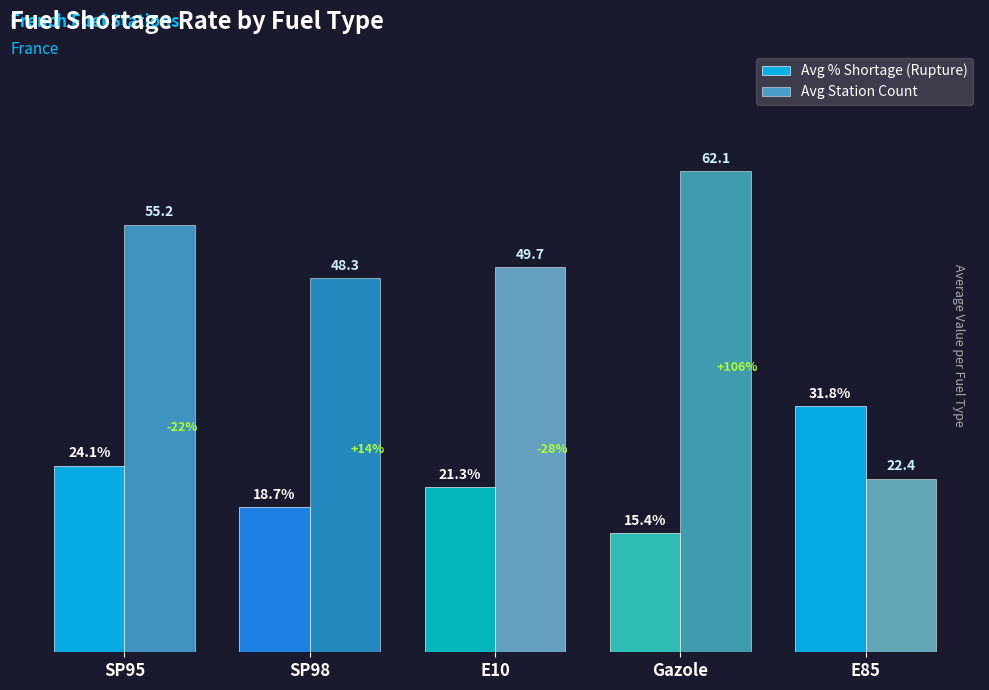

Is the value of Avg % Shortage (Rupture) at SP95 greater than the value of Avg Station Count at E85?

Yes